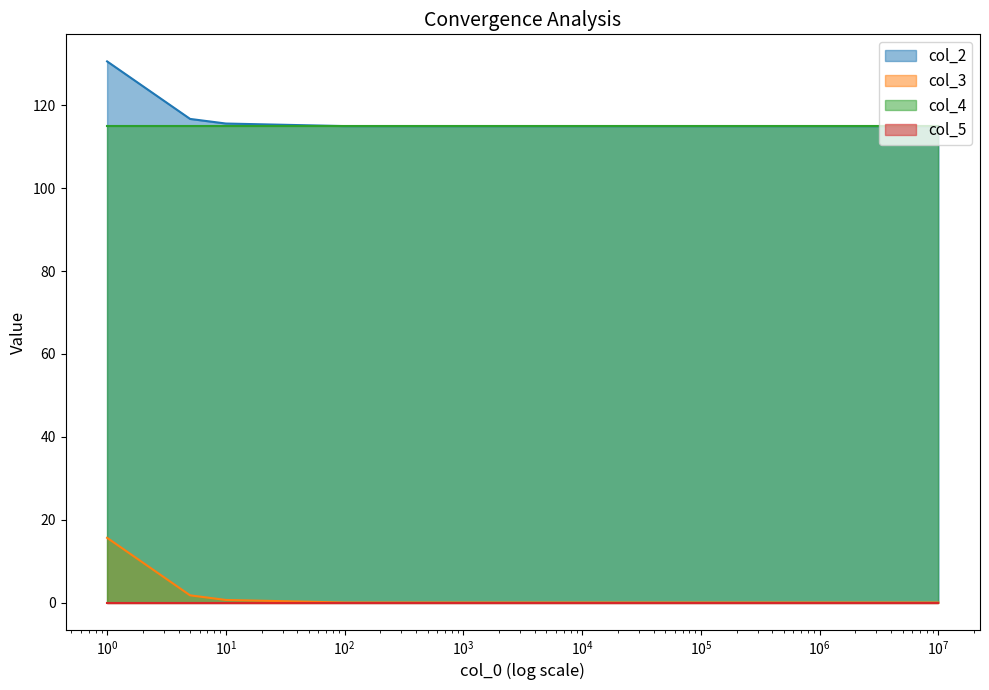

What is the maximum value for col_3?

15.6